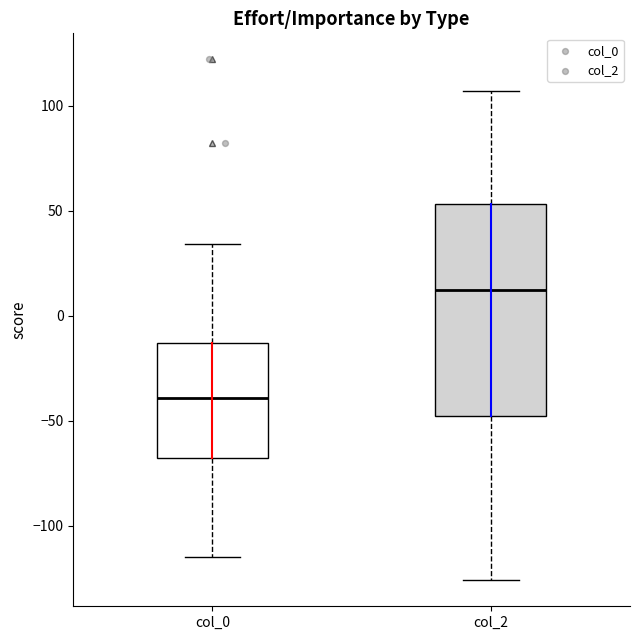

Where does the median line of the box for col_0 sit on the y-axis? The values are not printed on the chart, so give them approximately, as read against the axis.

-40